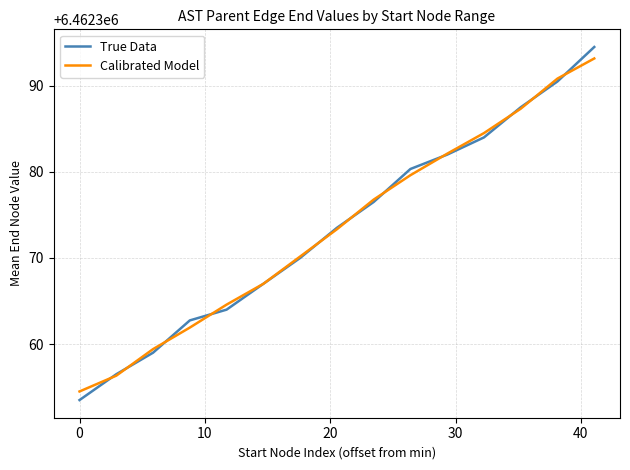

Which series has the largest range (max minus min)?

True Data